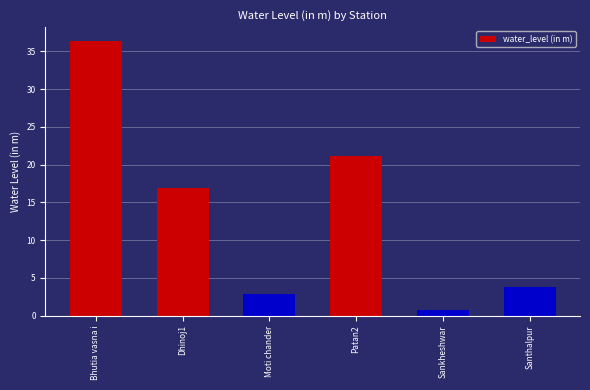

Rank the categories by value from lowest to highest.

Sankheshwar, Moti chander, Santhalpur, Dhinoj1, Patan2, Bhutia vasna i